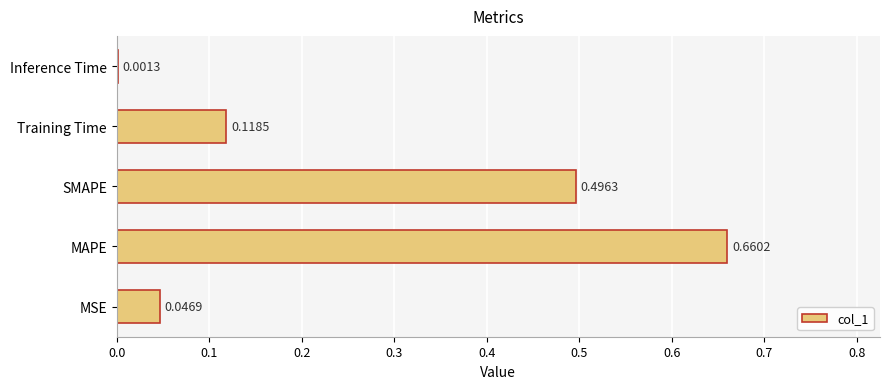

Which has a higher value, Inference Time or MAPE?

MAPE